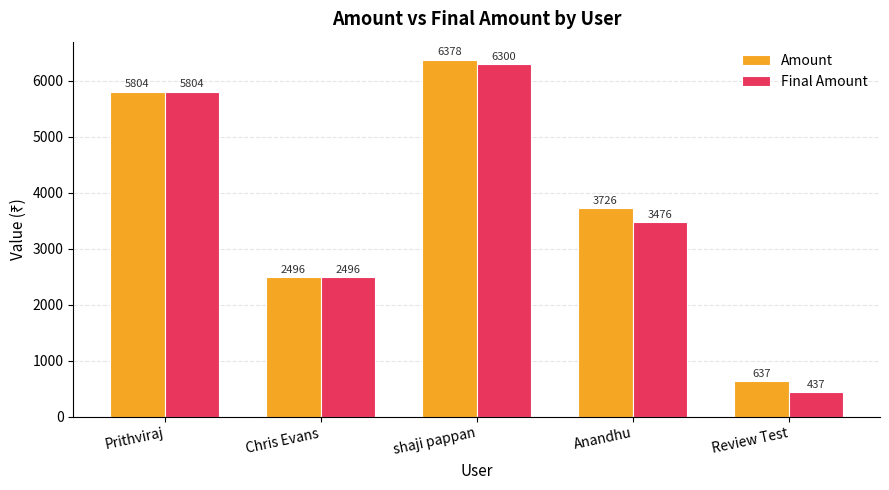

What is the difference between the maximum and second lowest values in the Final Amount series?

3804